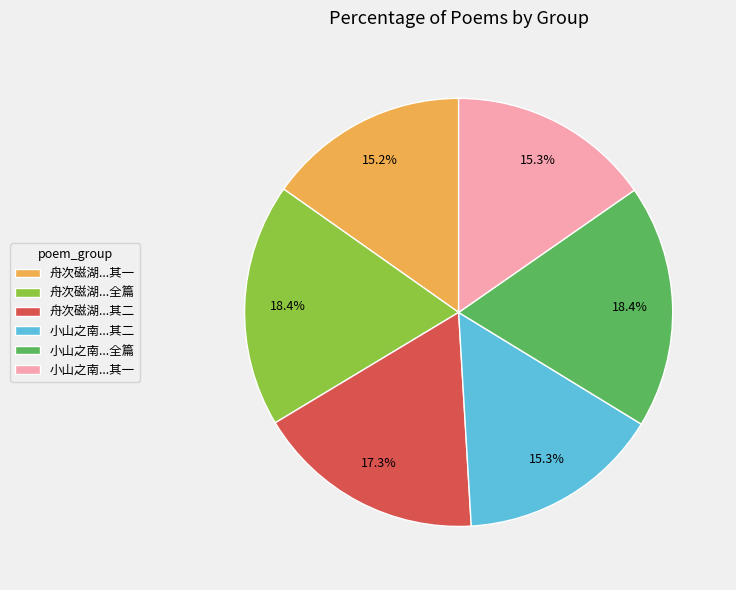

What percentage do 舟次磁湖...其二 and 小山之南...其二 together represent?

32.6%